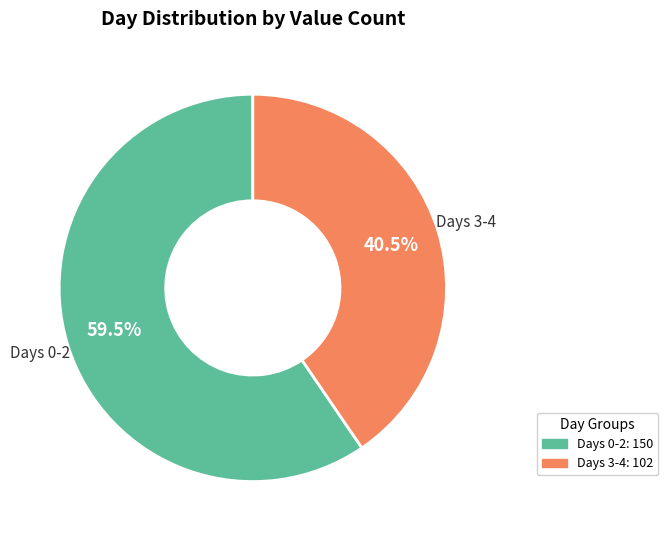

Does any single category account for the majority?

Yes